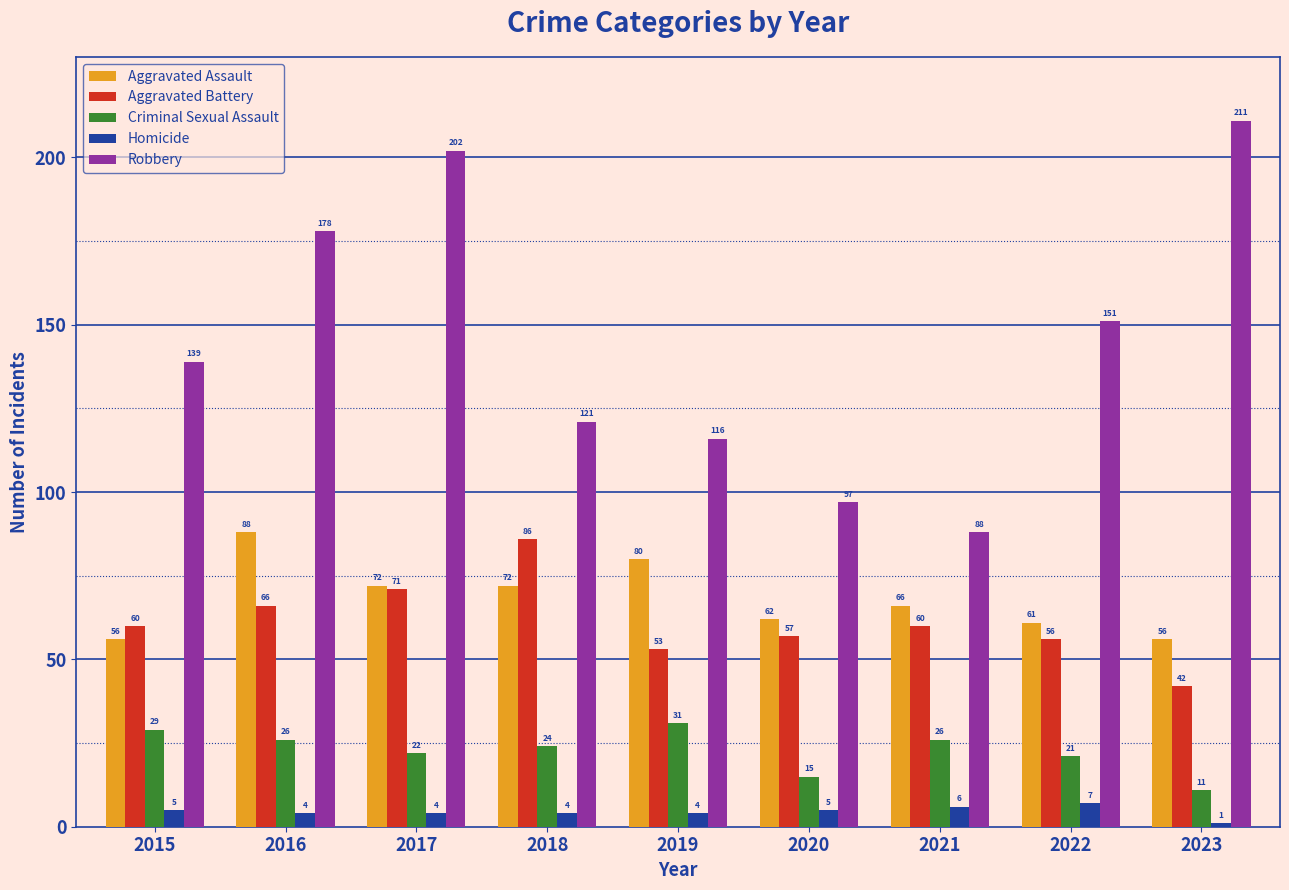

List the series in order of their peak value, lowest first.

Homicide, Criminal Sexual Assault, Aggravated Battery, Aggravated Assault, Robbery